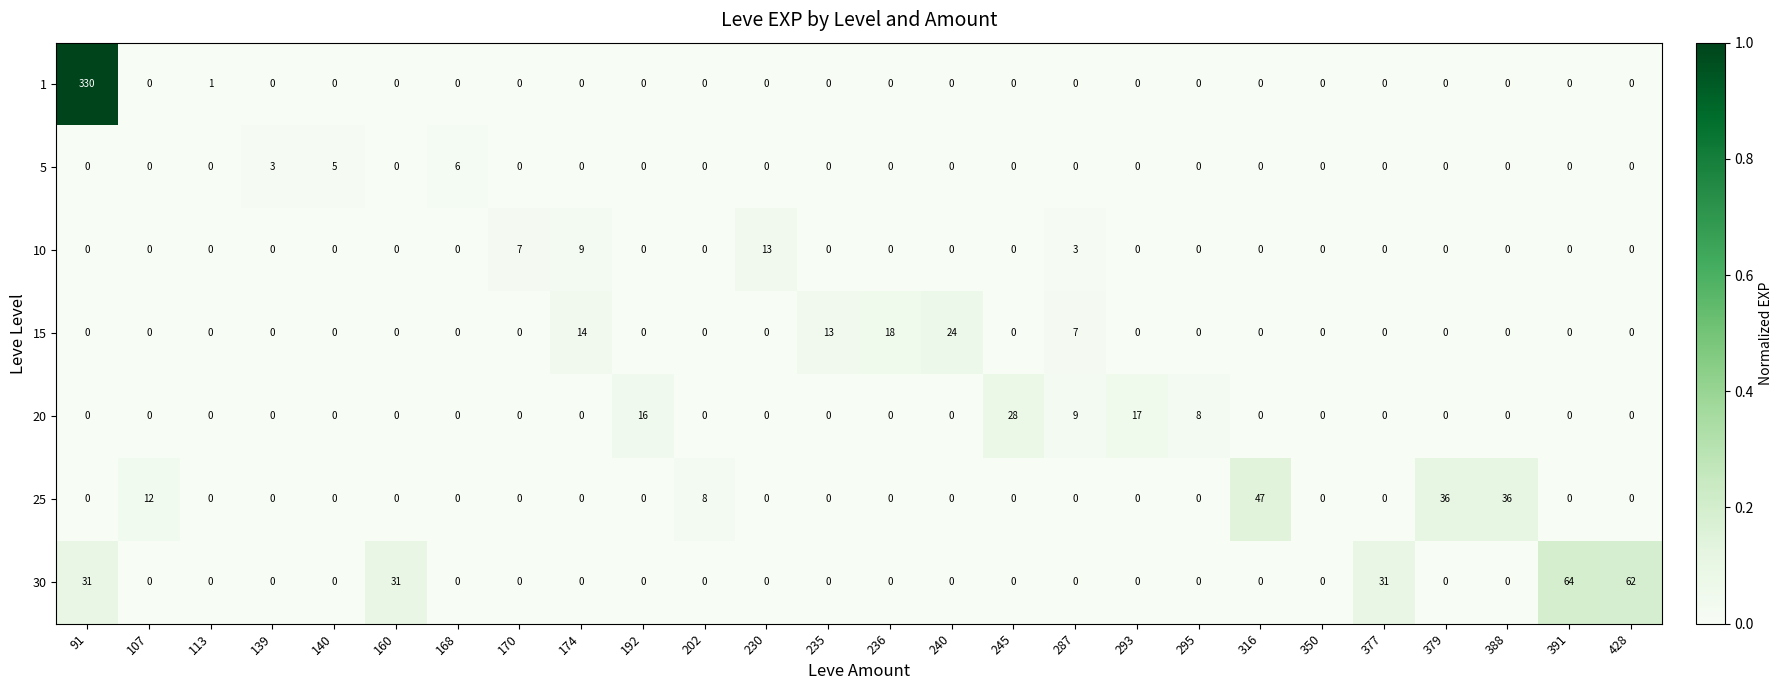

List the series in order of their peak value, highest first.

1, 30, 25, 20, 15, 10, 5